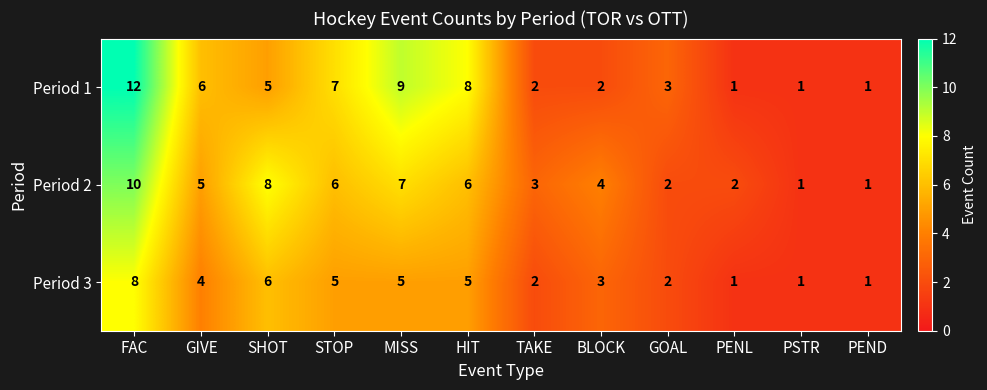

At which label does Period 1 reach its peak?

FAC